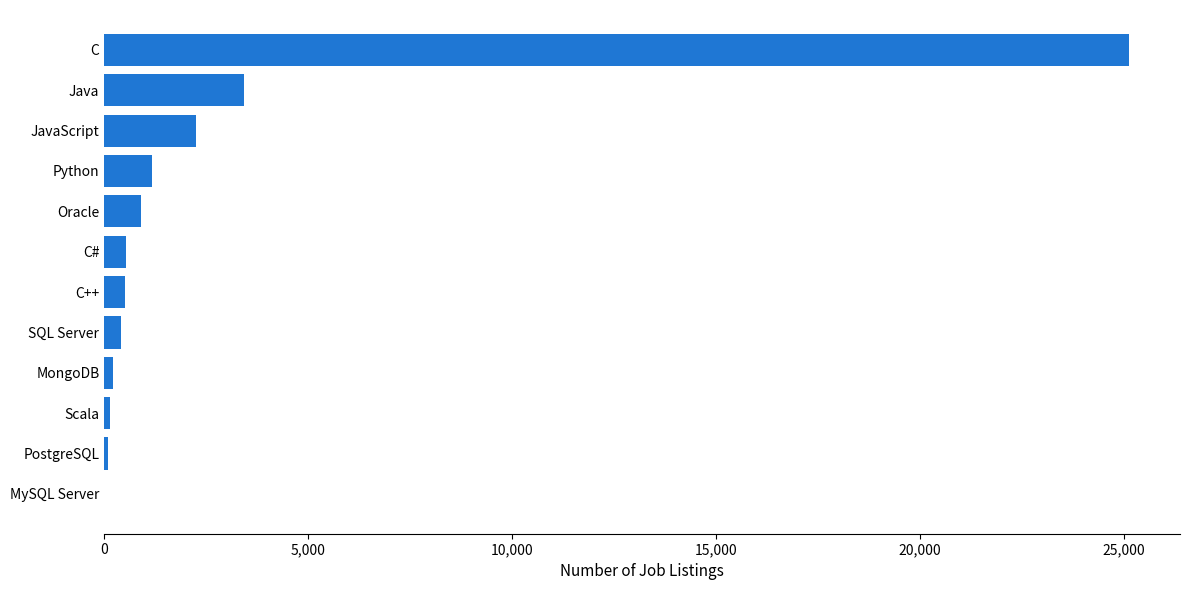

Count the number of data series in this chart.

1